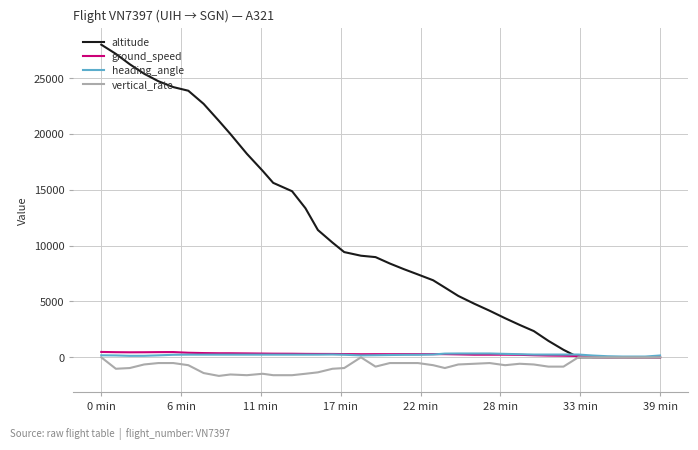

What is the minimum value for vertical_rate?

-1664